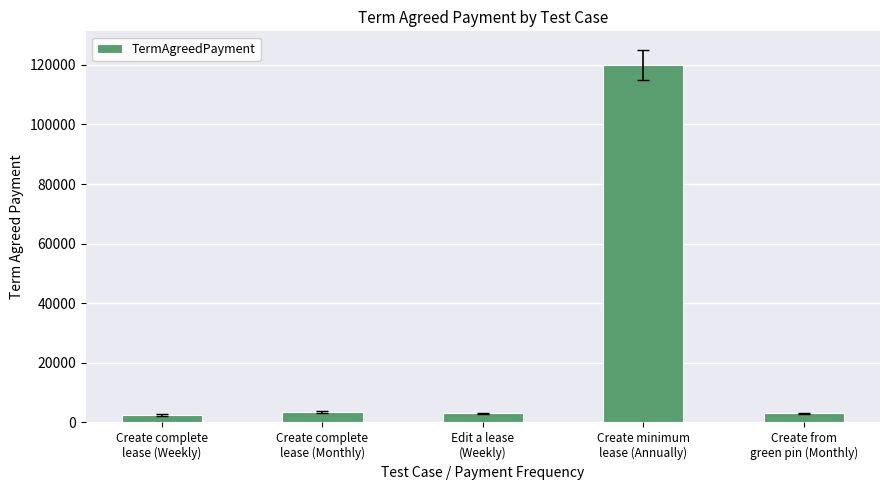

What is the label of the 1st bar from the right?

Create from
green pin (Monthly)